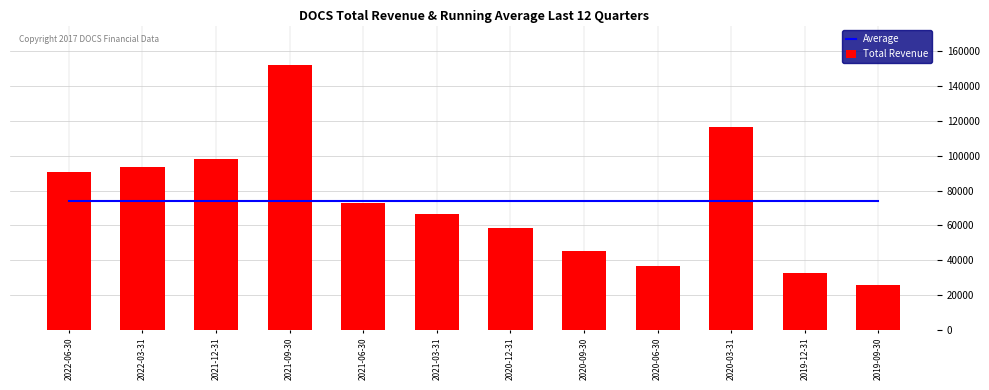

What is the spread (max minus min) of values at 2019-12-31?

41608.3